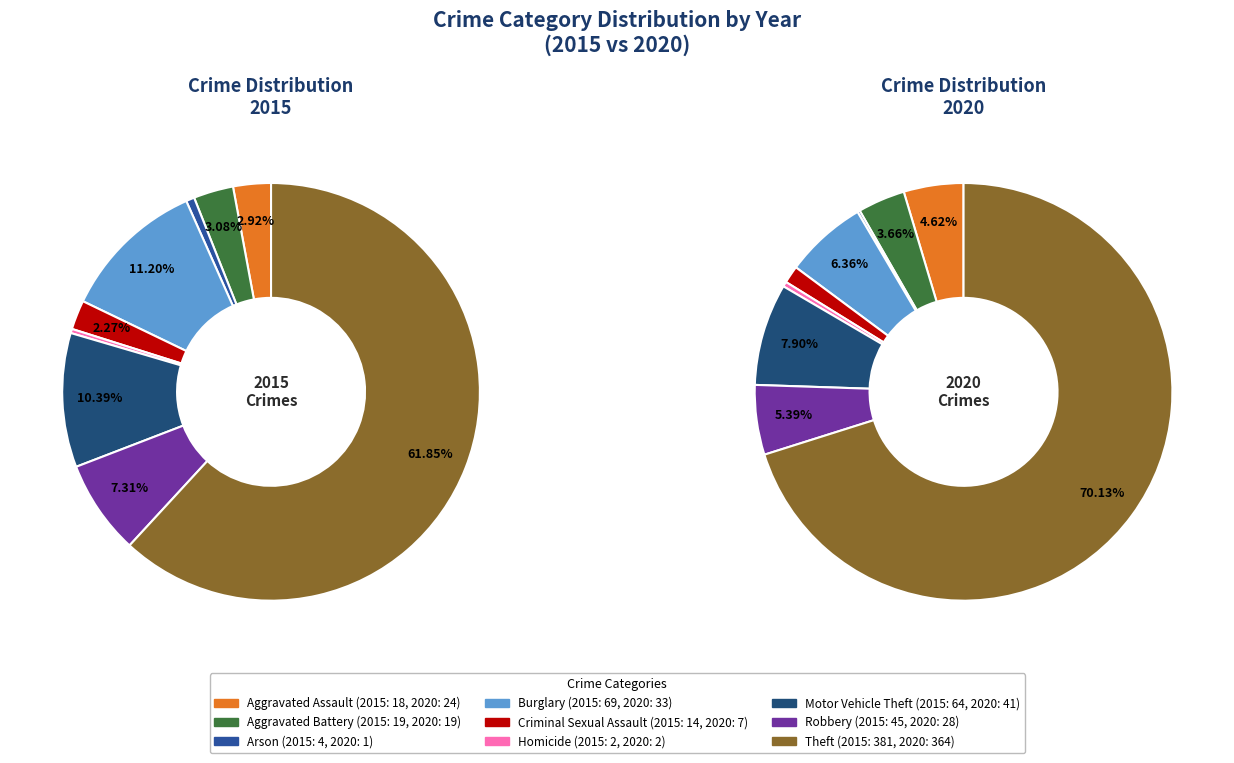

Between 4 and 7, which is larger?

7